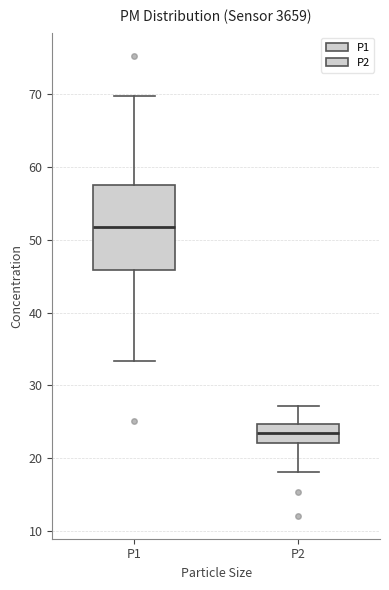

Comparing the boxes themselves (not the whiskers), which one is the tallest?

P1